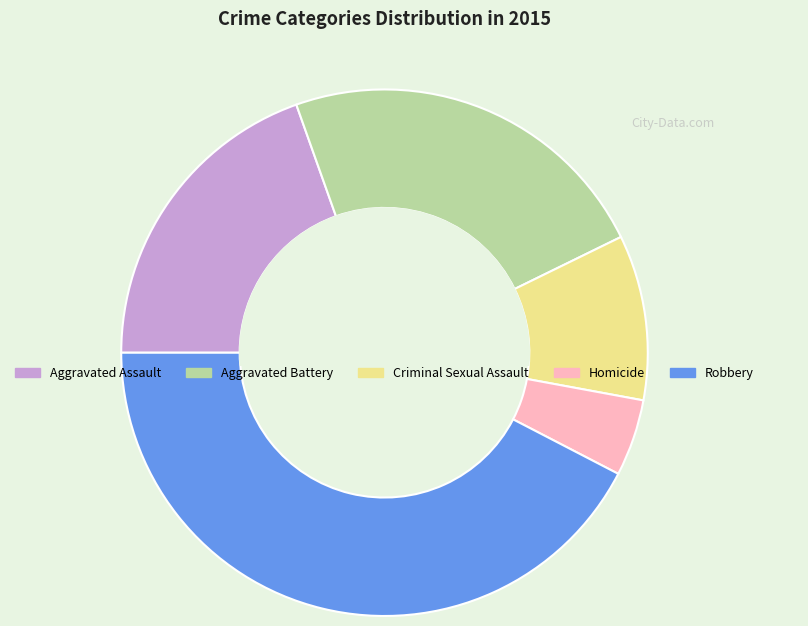

Combined, do Criminal Sexual Assault and Robbery account for over 50%?

Yes